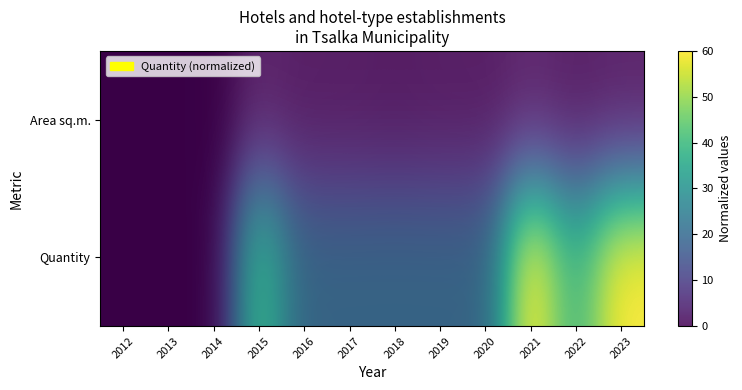

The value of Quantity at 2015 is 22. True or false?

False